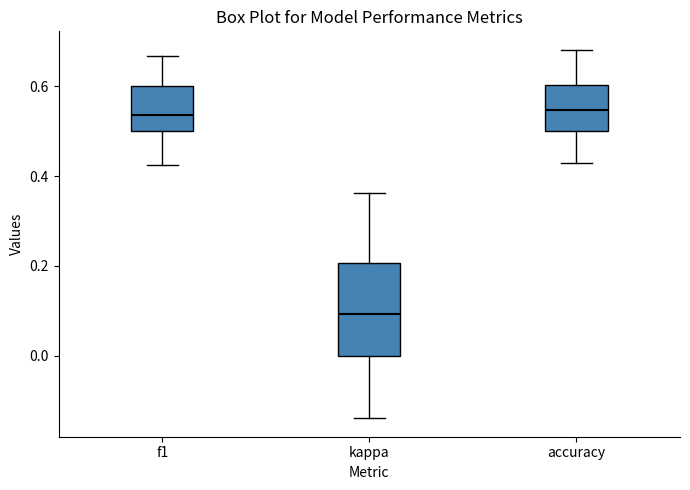

Comparing the boxes themselves (not the whiskers), which one is the tallest?

kappa